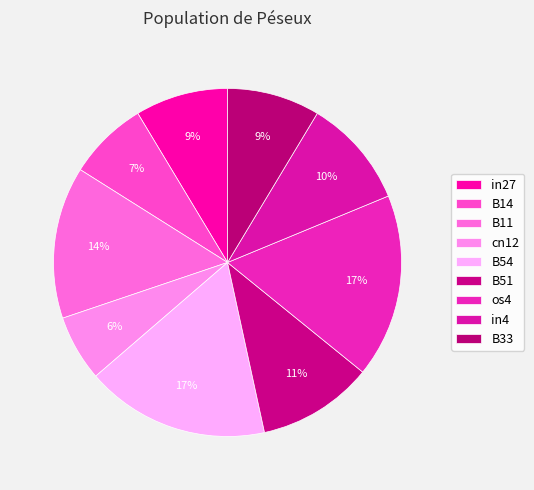

Count the number of slices in the pie.

9